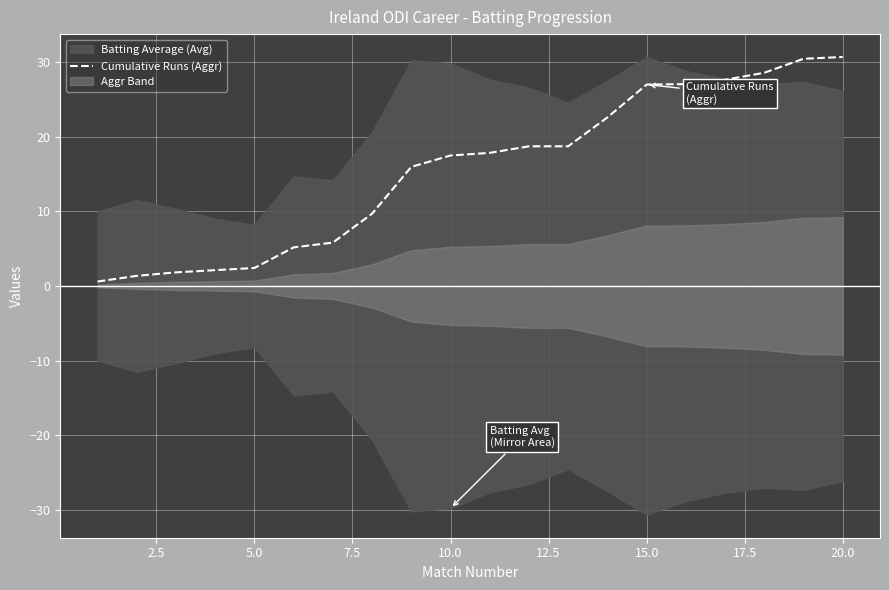

The Cumulative Runs (Aggr) series shows 30.7 at 20.0. True or false?

True